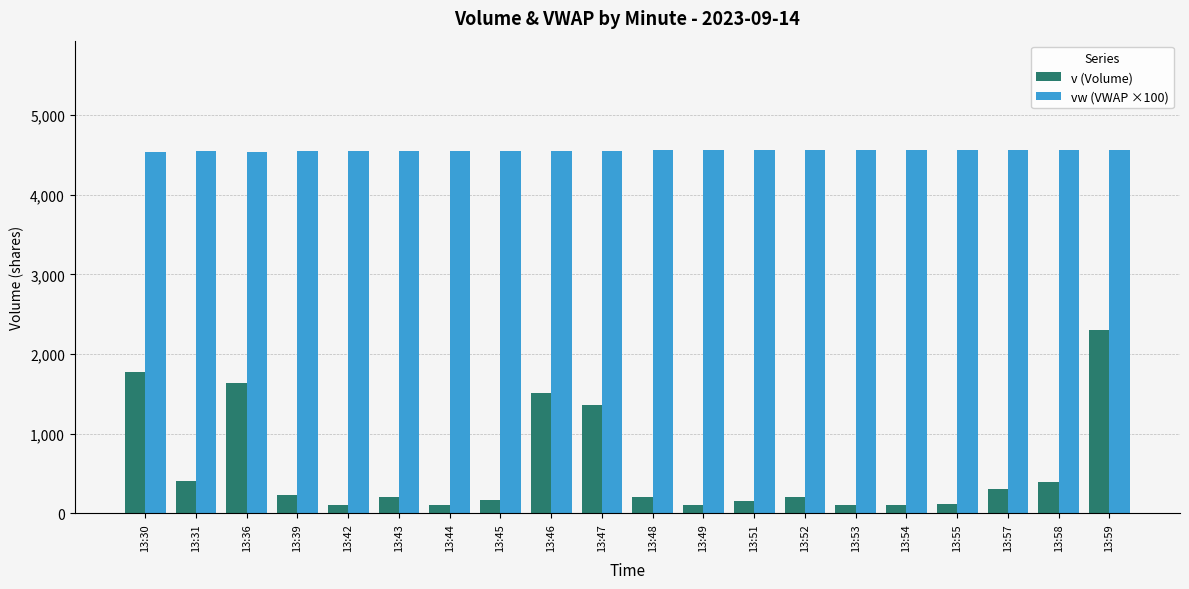

What is the difference between the highest and lowest values at 13:59?

2257.9